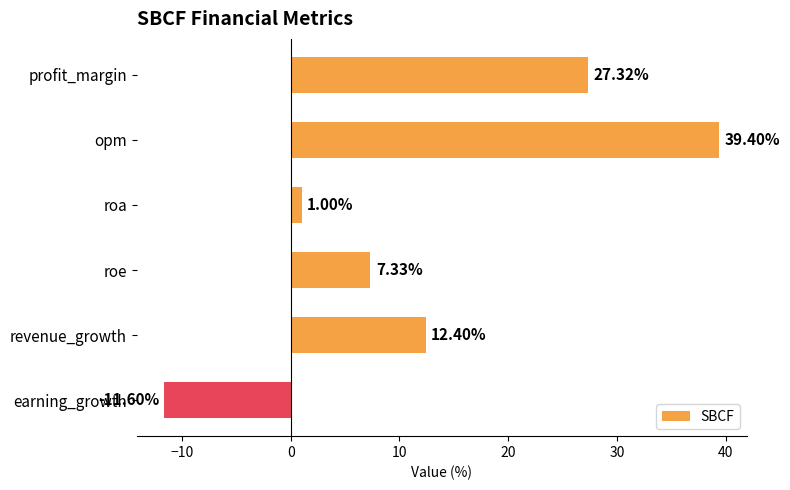

Which label corresponds to the smallest value in the chart?

earning_growth